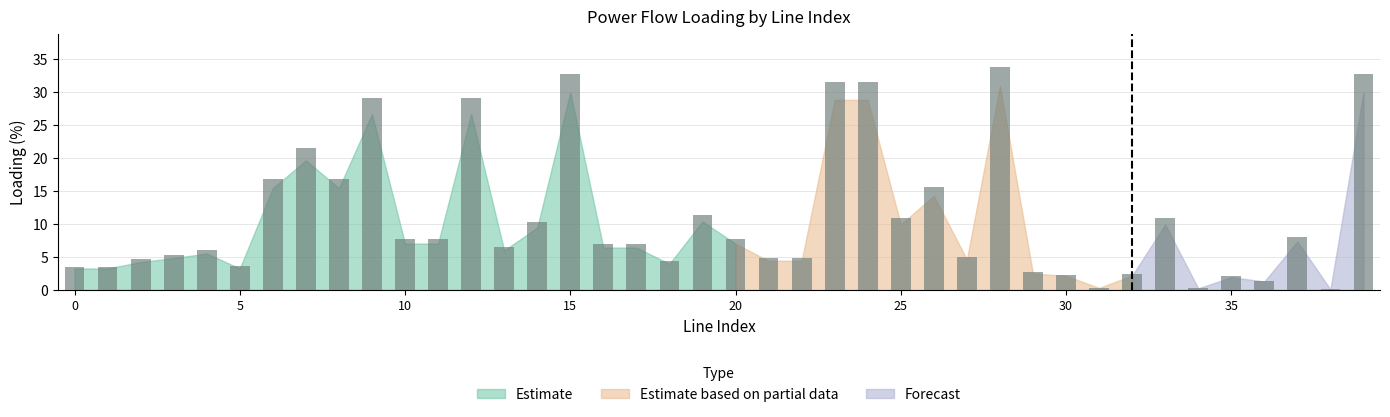

What is the maximum value shown in the chart?

33.8